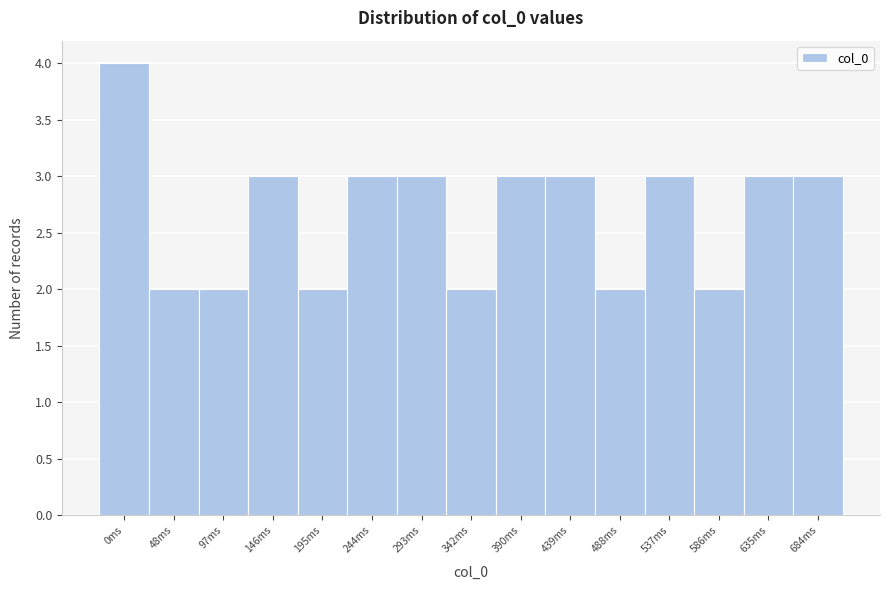

Reading left to right, transcribe all the data shown in this chart.

0ms=4	48ms=2	97ms=2	146ms=3	195ms=2	244ms=3	293ms=3	342ms=2	390ms=3	439ms=3	488ms=2	537ms=3	586ms=2	635ms=3	684ms=3